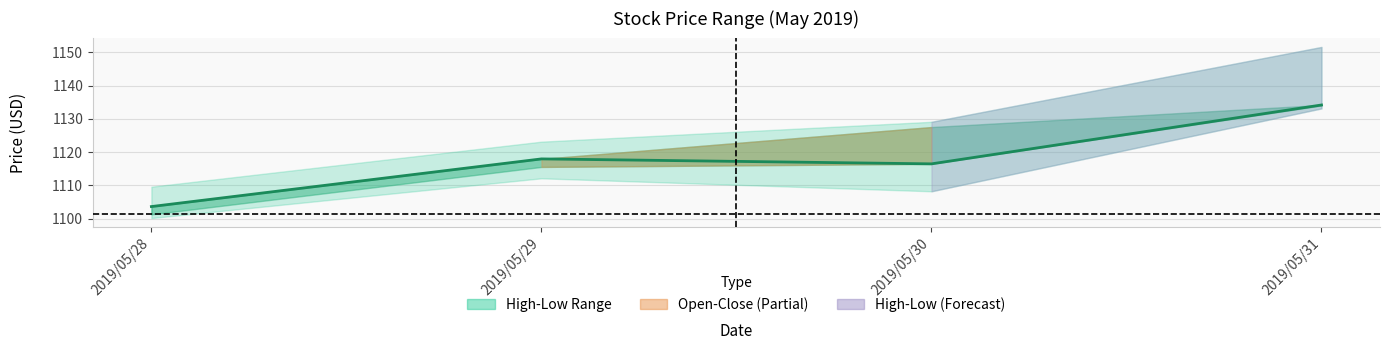

The chart shows a value of 1732.8 at 2019/05/28. True or false?

False